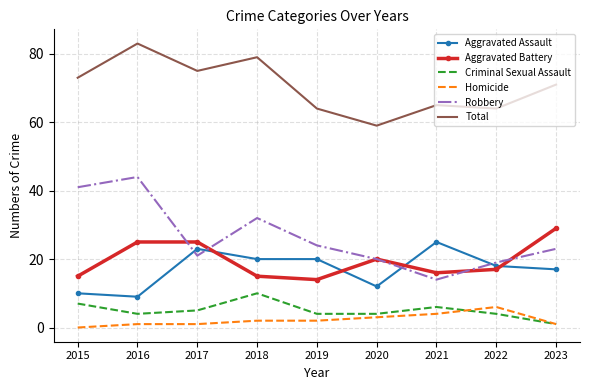

Is the value of Total at 2021 greater than the value of Aggravated Assault at 2021?

Yes